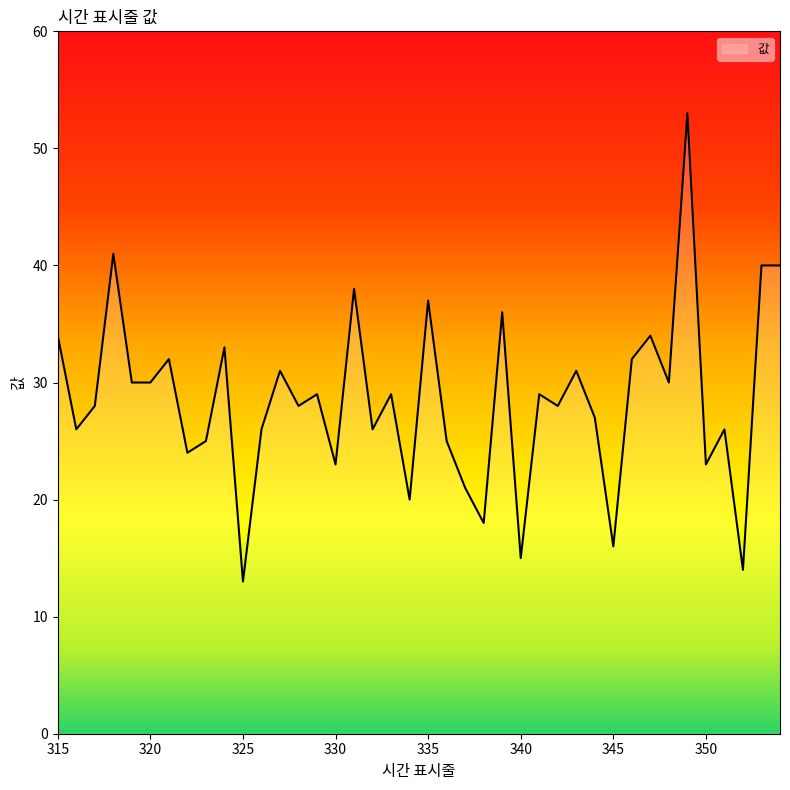

What is the minimum value shown in the chart?

13